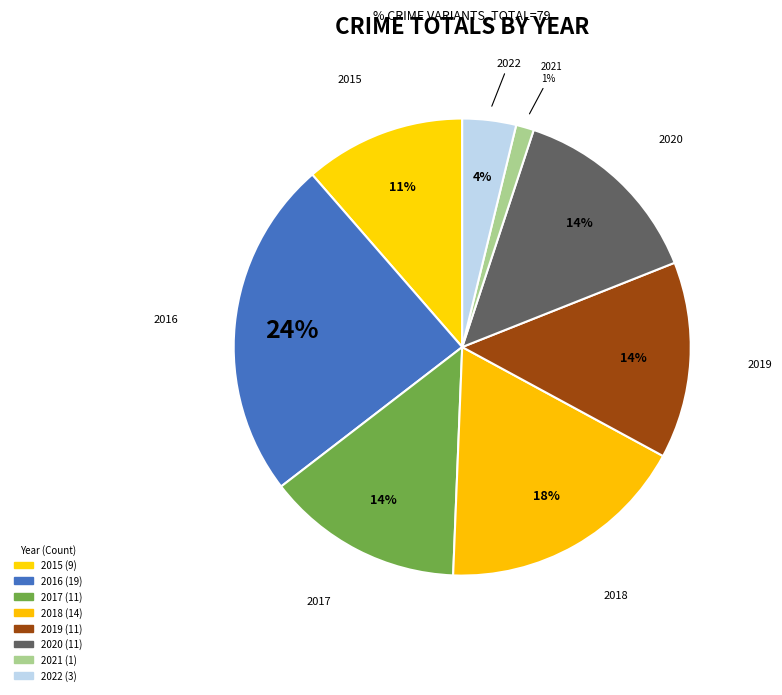

Count the number of slices in the pie.

8